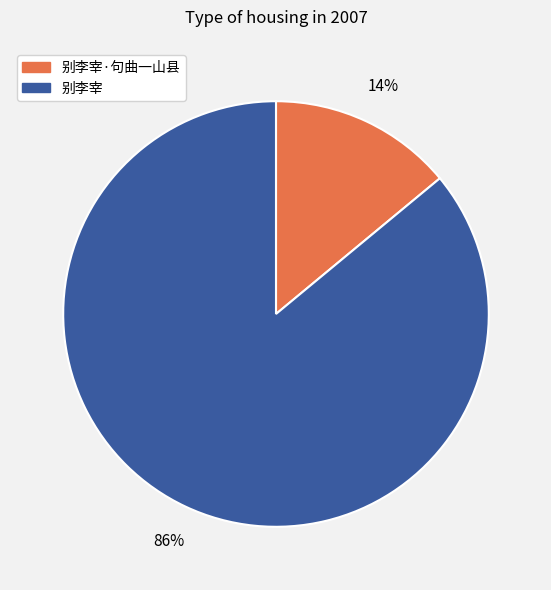

Is there any slice that represents more than half of the pie?

Yes